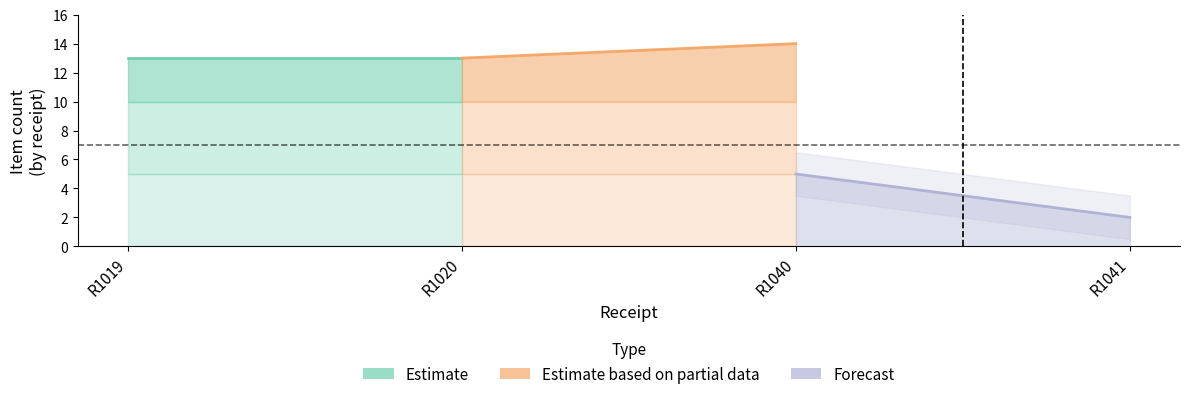

True or false: Forecast has a value of 1 at R1041.

False